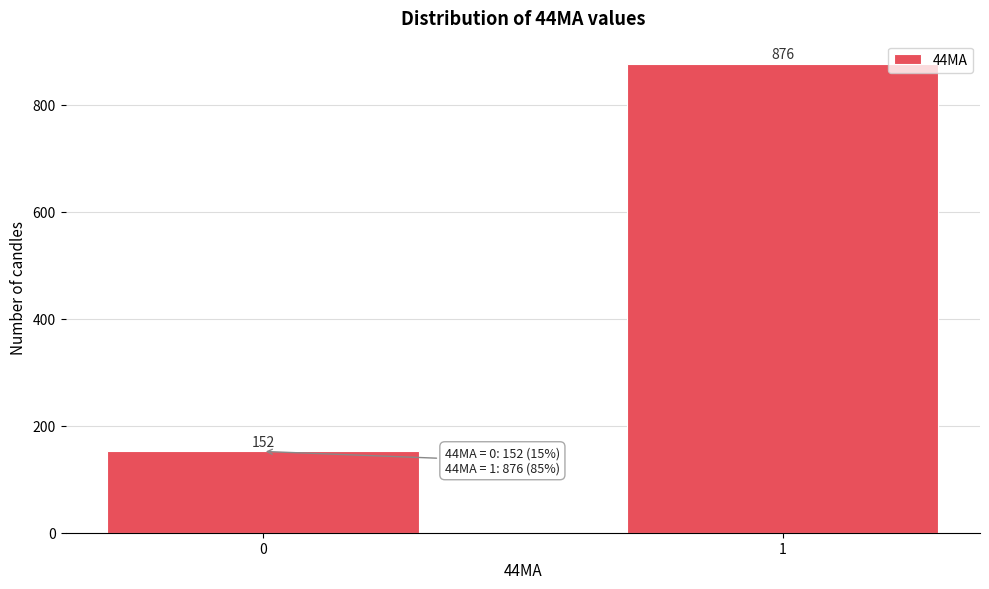

Reading right to left, what are all the values shown in this chart?

876	152